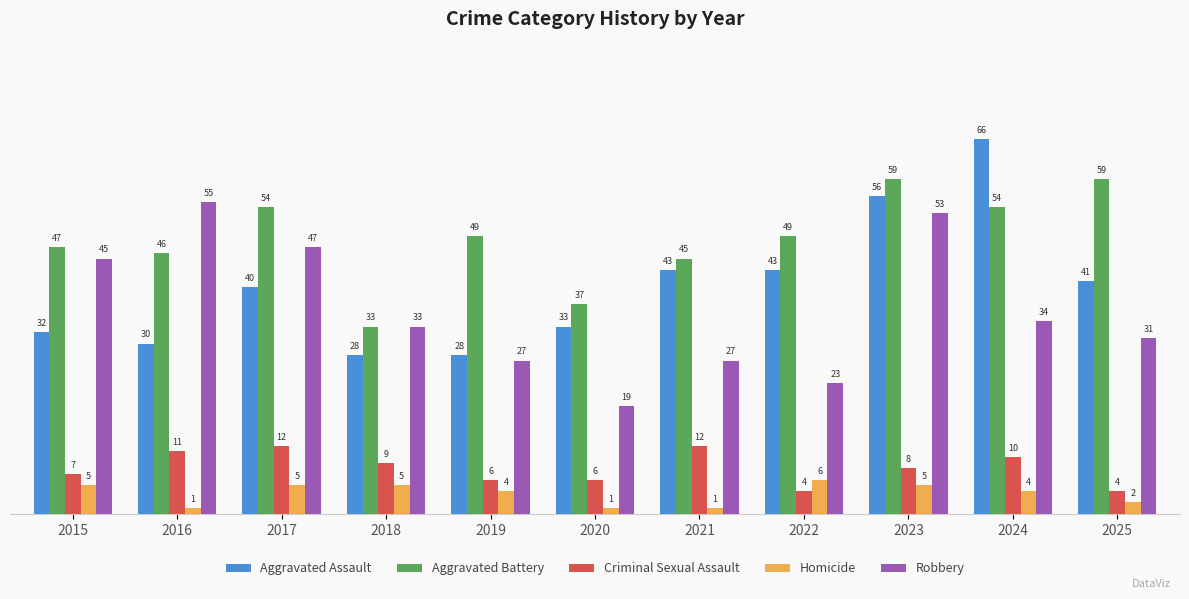

Reading left to right, list all the values displayed in this chart.

Aggravated Assault: 2015=32	2016=30	2017=40	2018=28	2019=28	2020=33	2021=43	2022=43	2023=56	2024=66	2025=41
Aggravated Battery: 2015=47	2016=46	2017=54	2018=33	2019=49	2020=37	2021=45	2022=49	2023=59	2024=54	2025=59
Criminal Sexual Assault: 2015=7	2016=11	2017=12	2018=9	2019=6	2020=6	2021=12	2022=4	2023=8	2024=10	2025=4
Homicide: 2015=5	2016=1	2017=5	2018=5	2019=4	2020=1	2021=1	2022=6	2023=5	2024=4	2025=2
Robbery: 2015=45	2016=55	2017=47	2018=33	2019=27	2020=19	2021=27	2022=23	2023=53	2024=34	2025=31